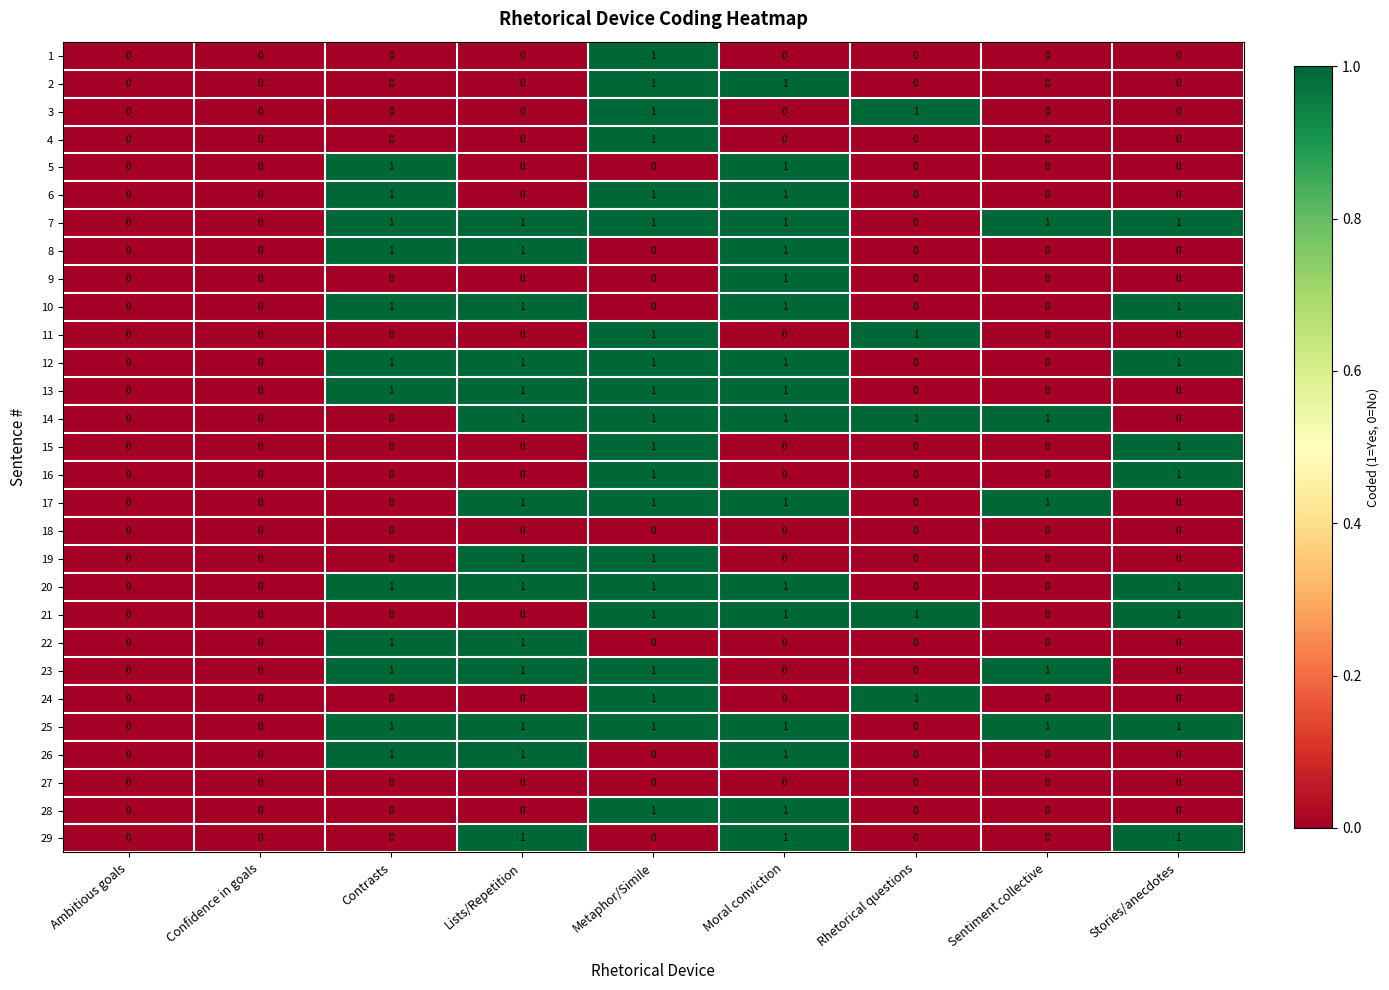

How many 19 values are between 0 and 1?

9